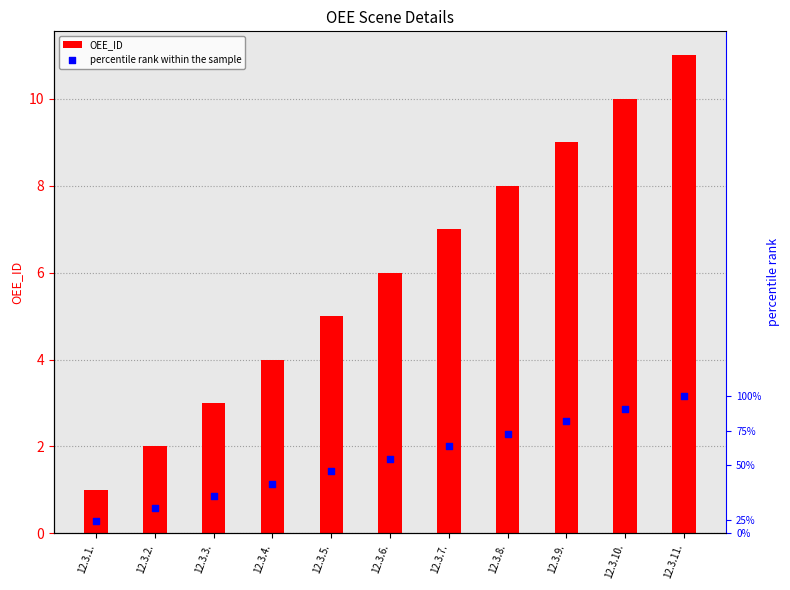

What is the total value across all series at 12.3.1.?

1.3